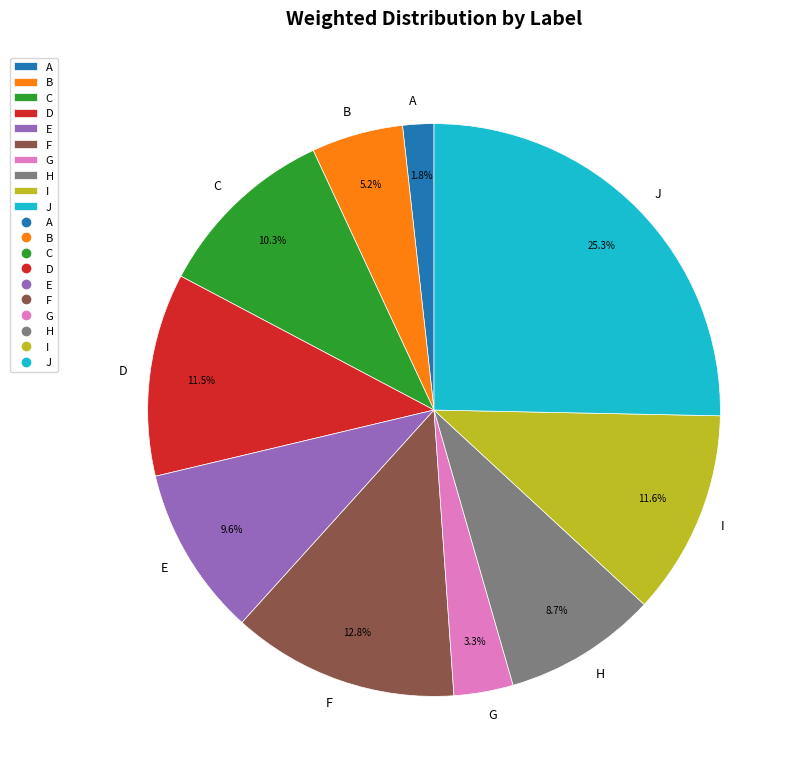

To the nearest percent, what is the combined percentage of J and H?

34%